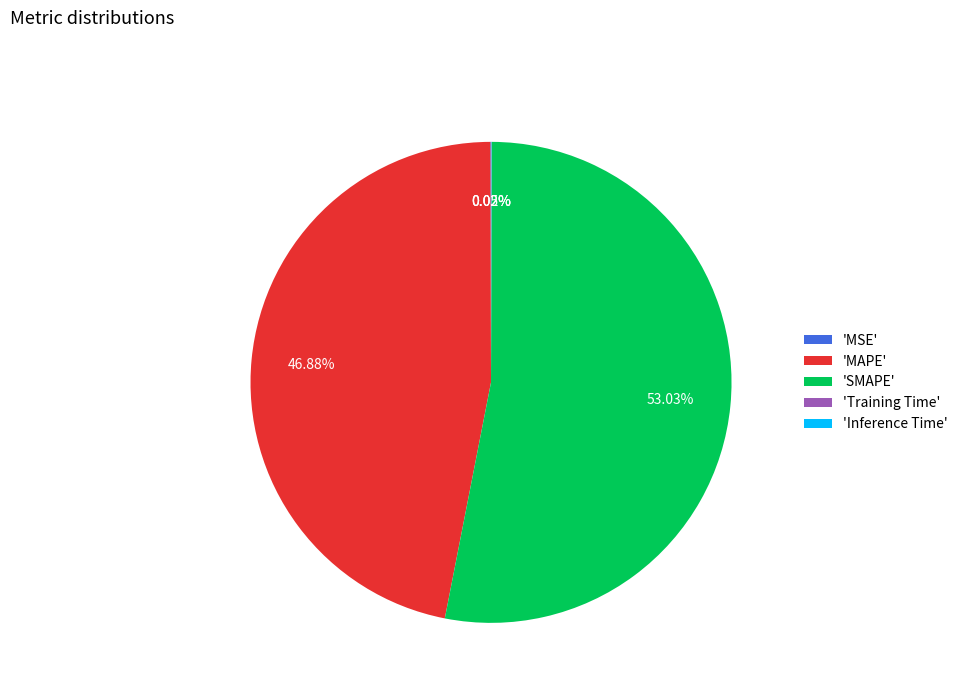

Which slice represents more than half of the pie?

'SMAPE'